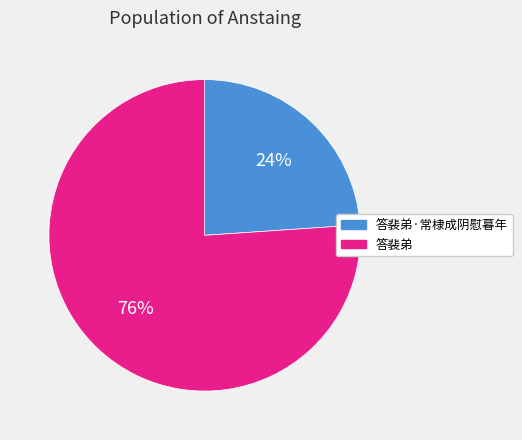

To the nearest percent, what is the average slice percentage?

50%